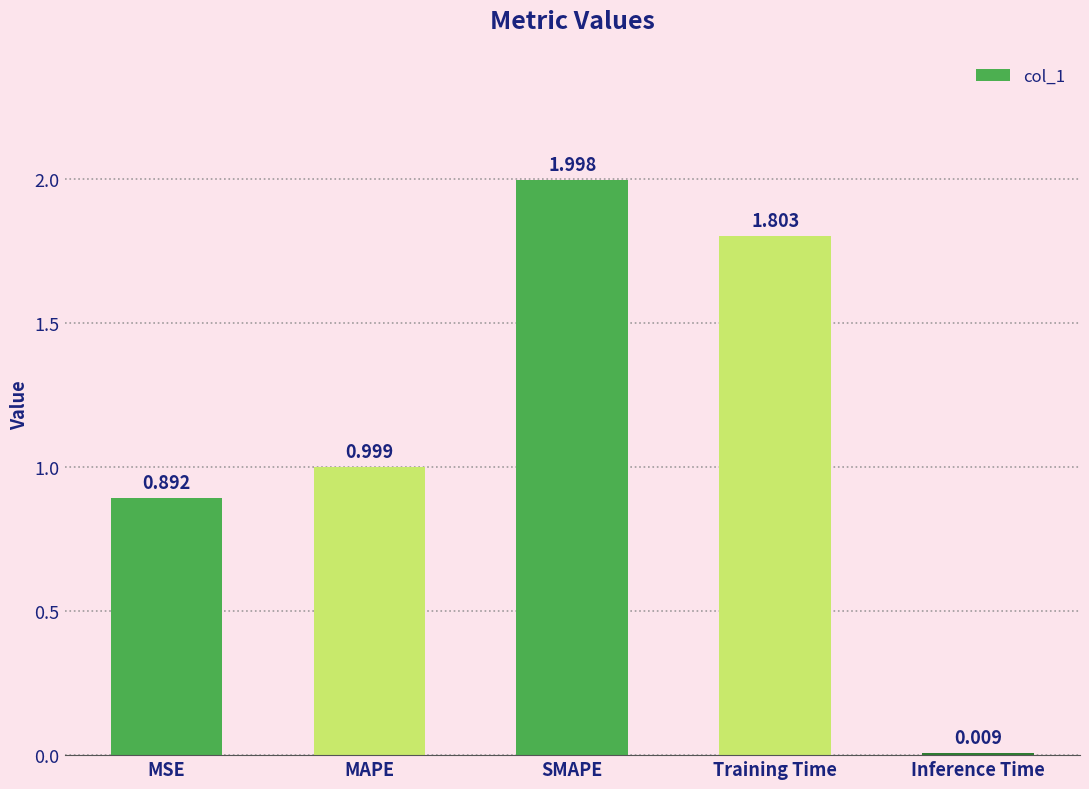

What is the label of the 1st bar from the right?

Inference Time